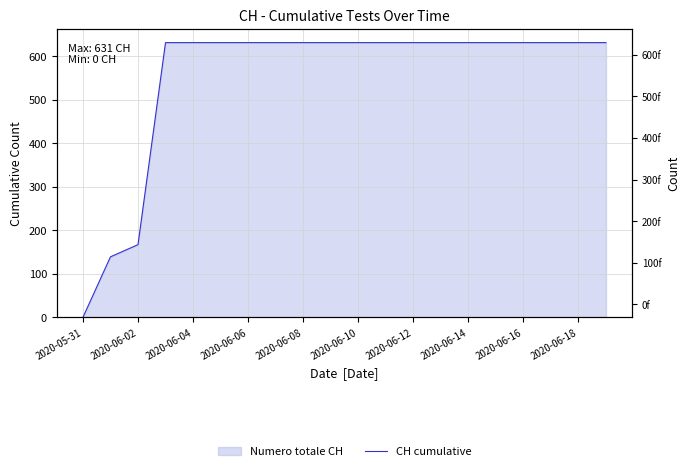

How many positive values are there?

19